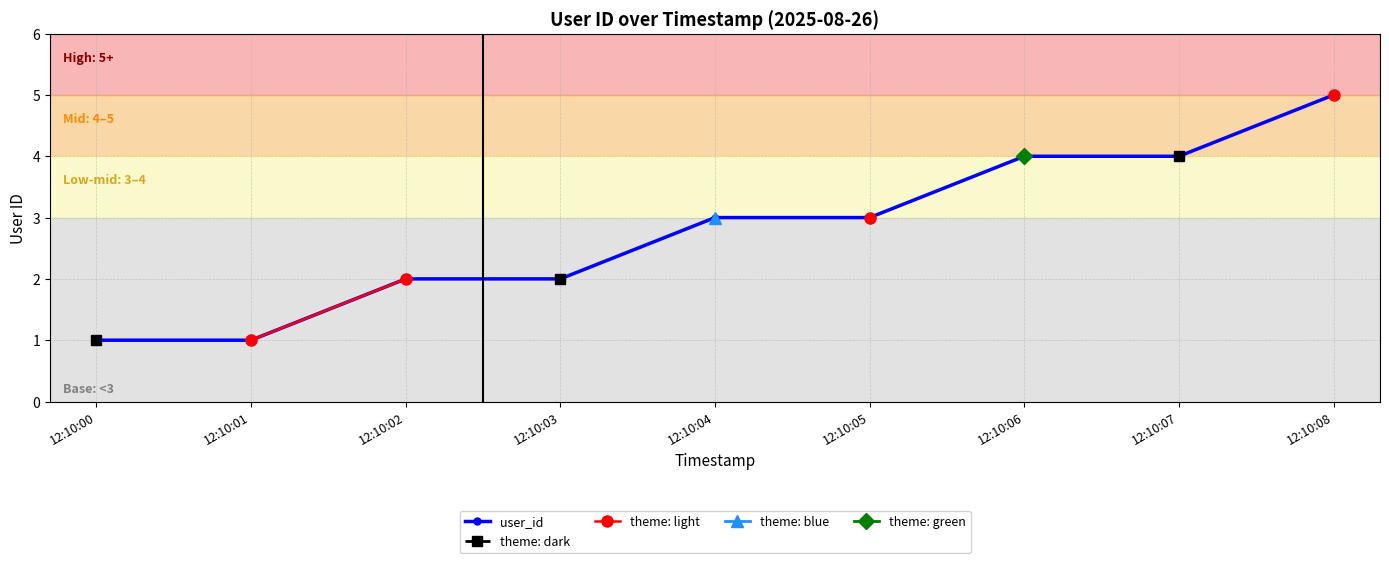

What is the difference between the maximum and second lowest values in the user_id series?

4